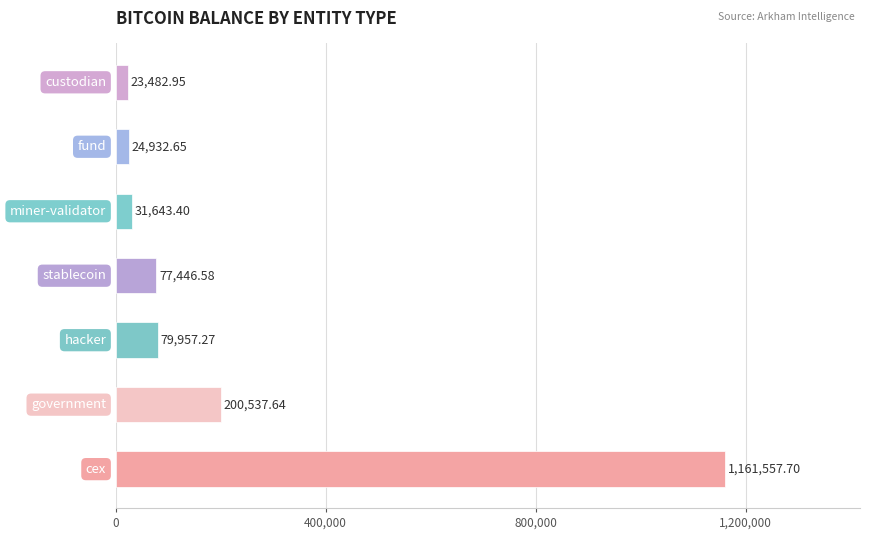

What is the average value?

228508.3